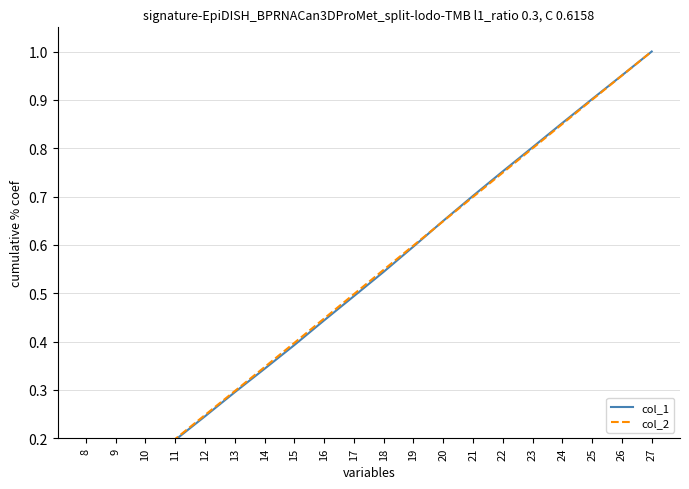

What is the difference between the maximum and minimum values in the col_2 series?

0.9